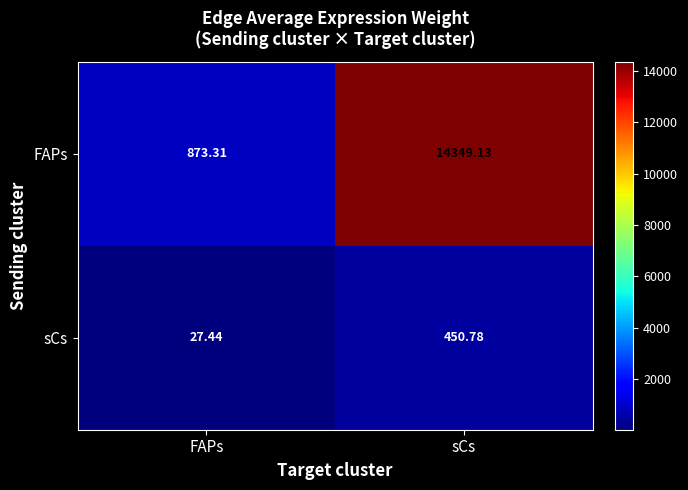

Where does the sCs series first go above 450?

sCs